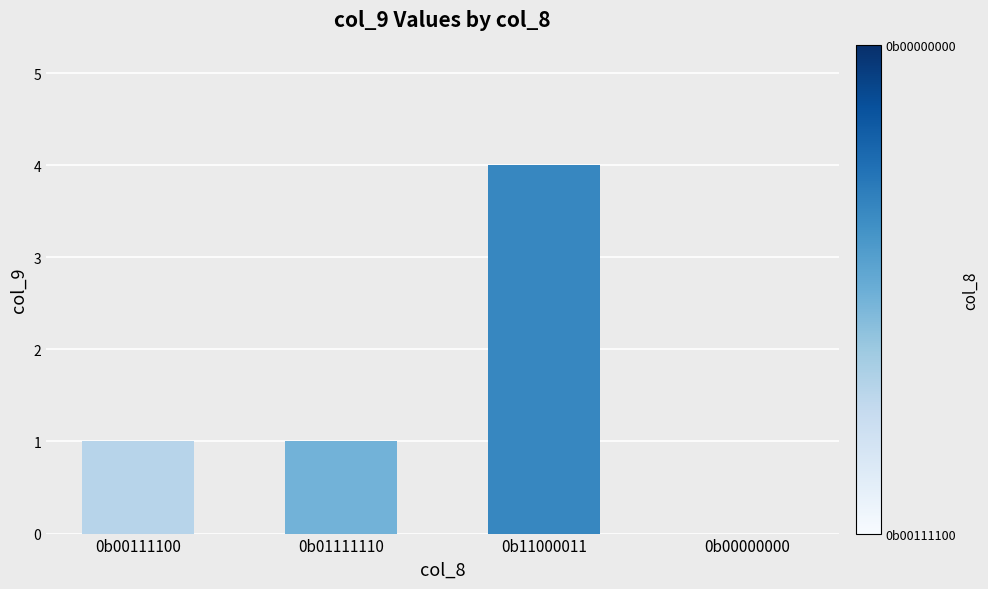

What is the approximate value at 0b00111100?

1